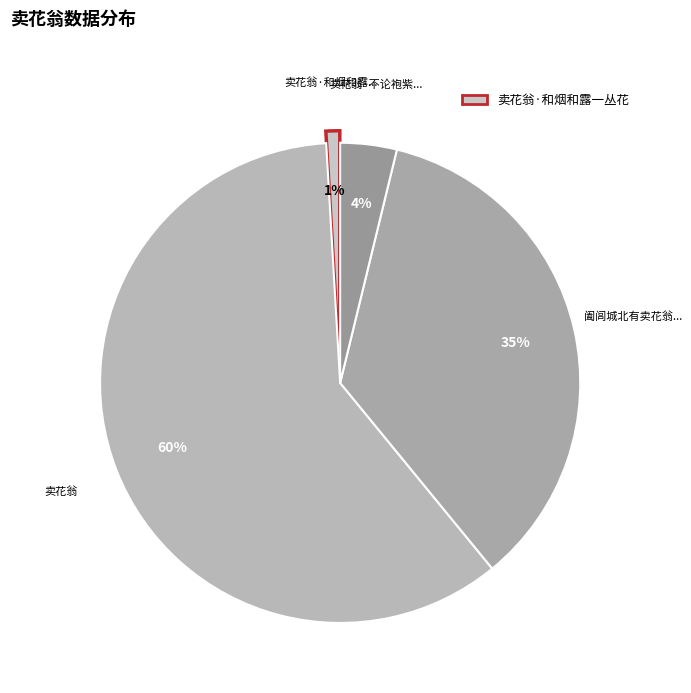

Is there a majority slice in this chart?

Yes